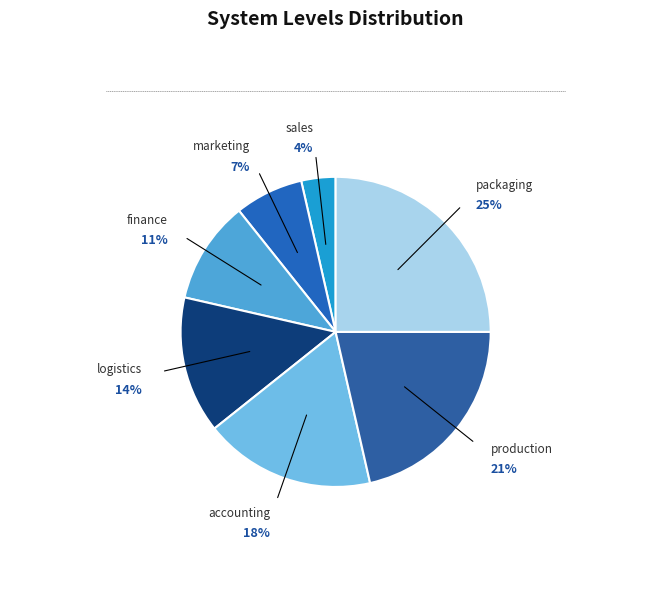

Is there a majority slice in this chart?

No